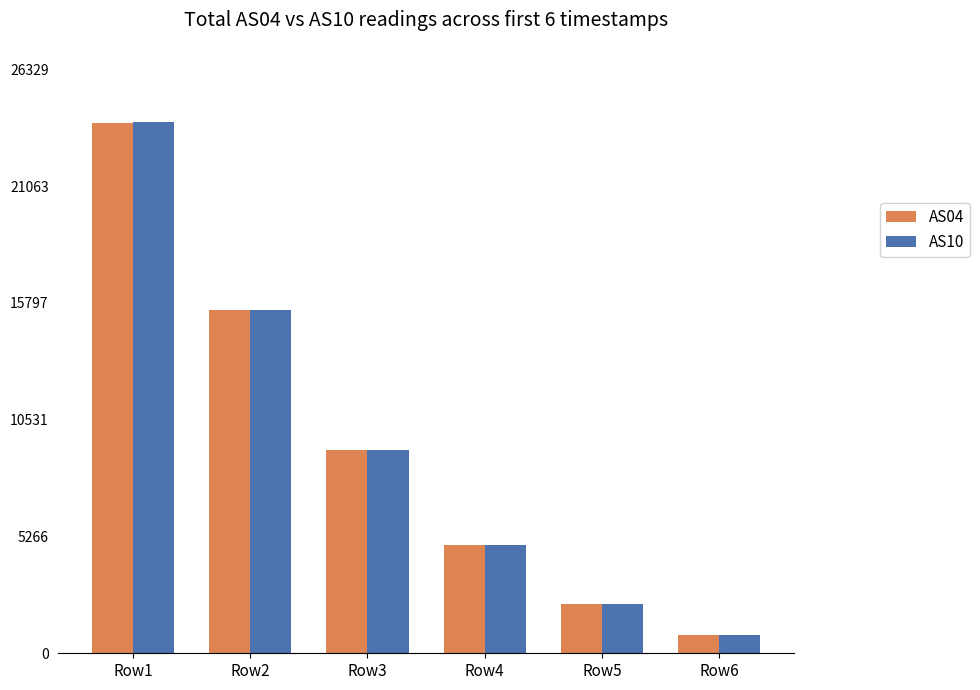

What is the value of the AS04 bar at the 6th from the left?

809